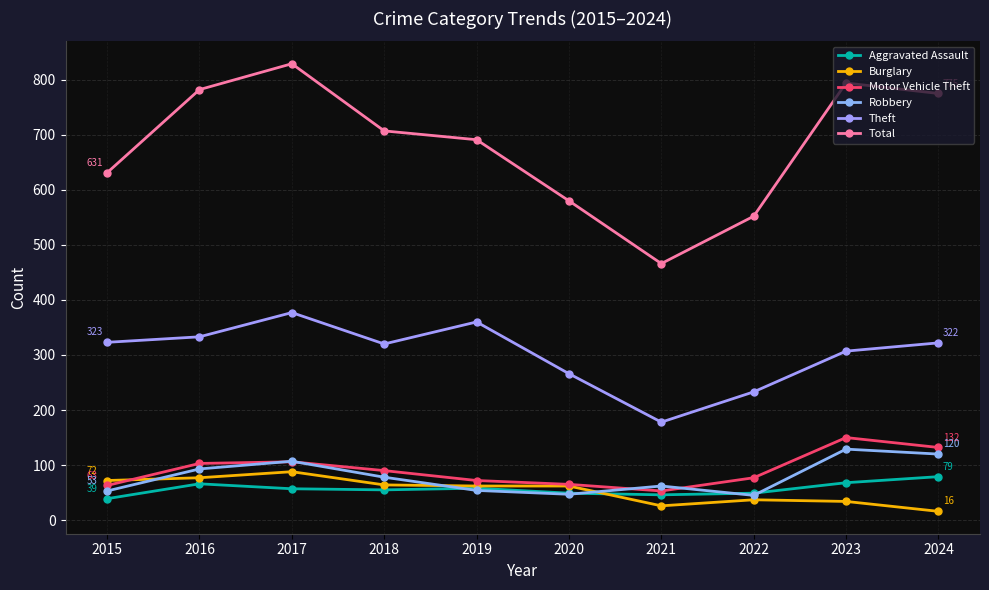

Does the chart display data point markers on the line(s)?

Yes